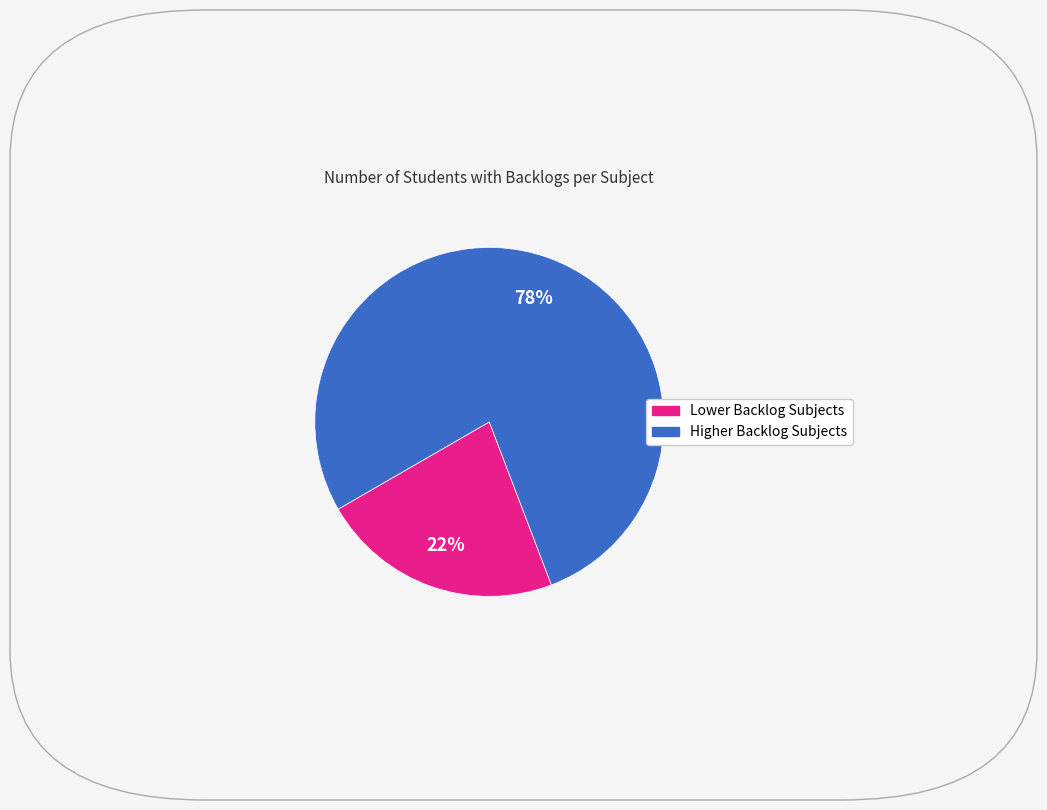

To the nearest percent, what is the average slice percentage?

50%